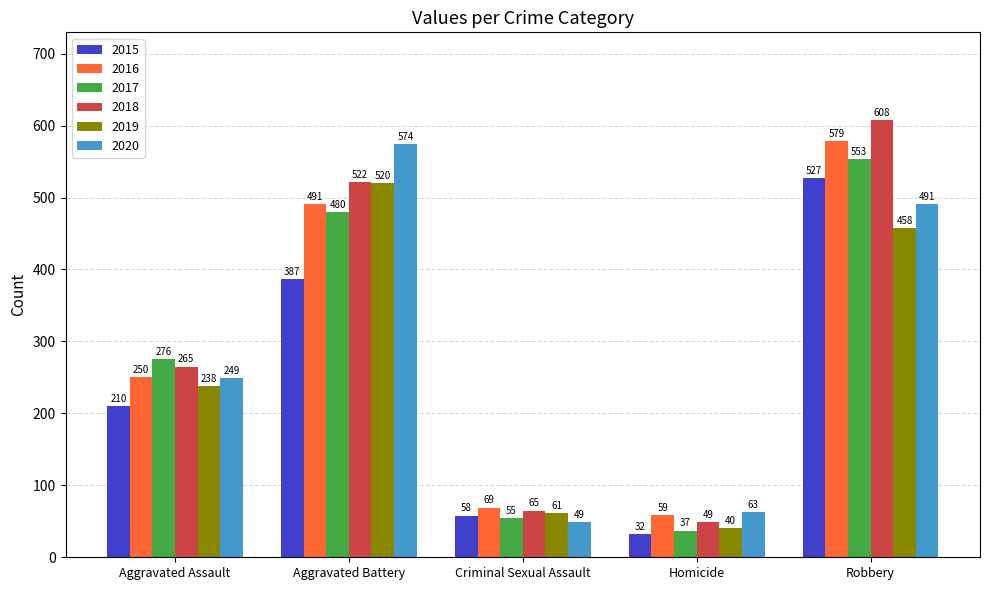

What are all the series names shown in the legend?

2015, 2016, 2017, 2018, 2019, 2020